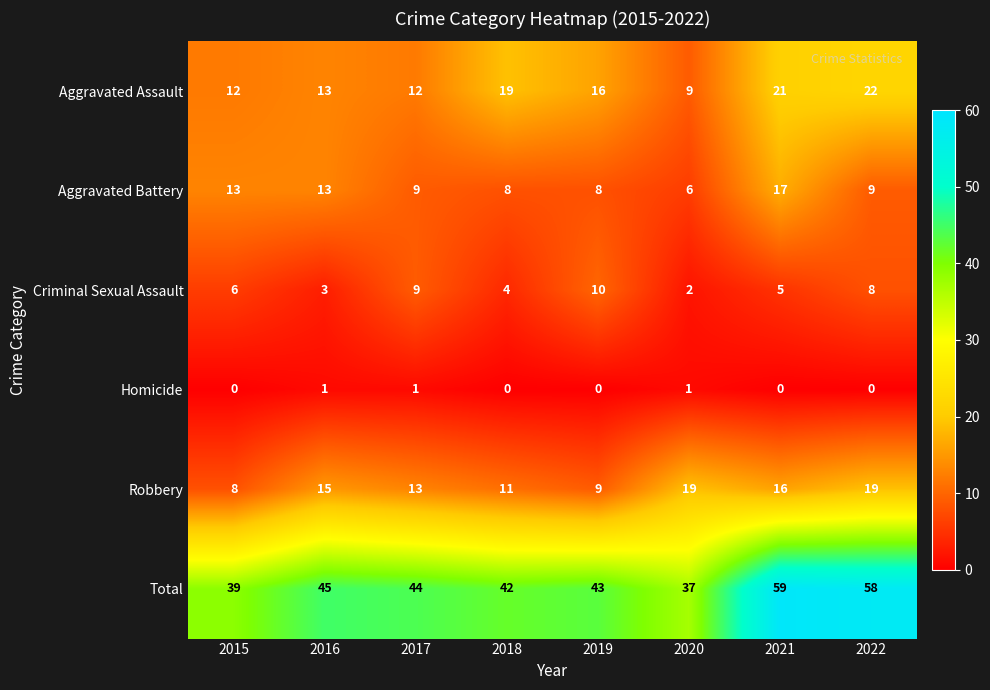

What is the greatest value displayed?

59